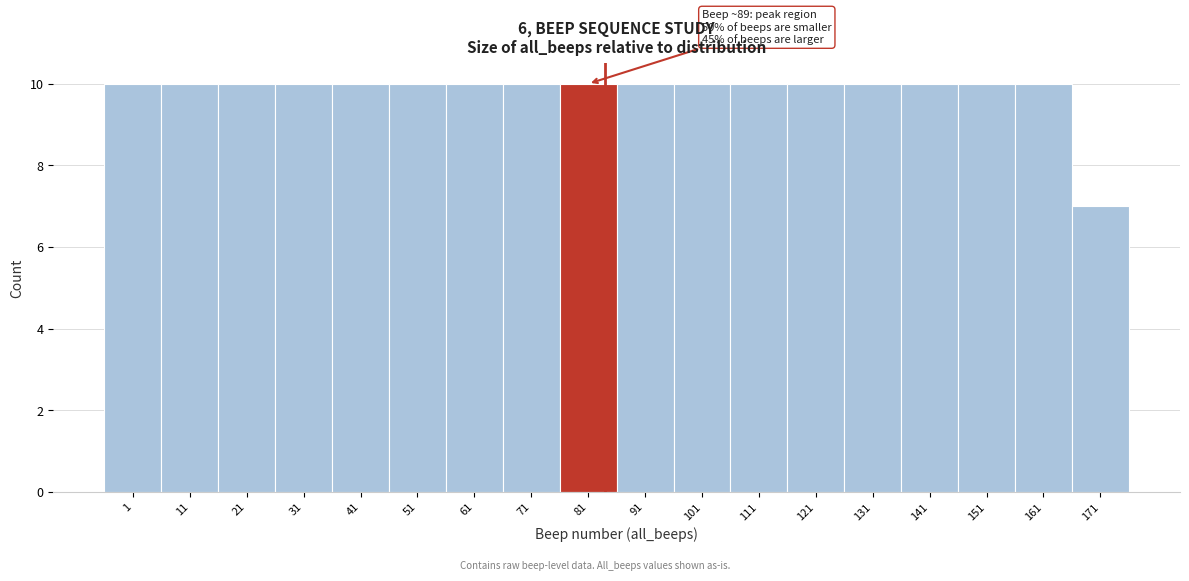

Reading left to right, extract all data points from this chart.

1=10	11=10	21=10	31=10	41=10	51=10	61=10	71=10	81=10	91=10	101=10	111=10	121=10	131=10	141=10	151=10	161=10	171=7